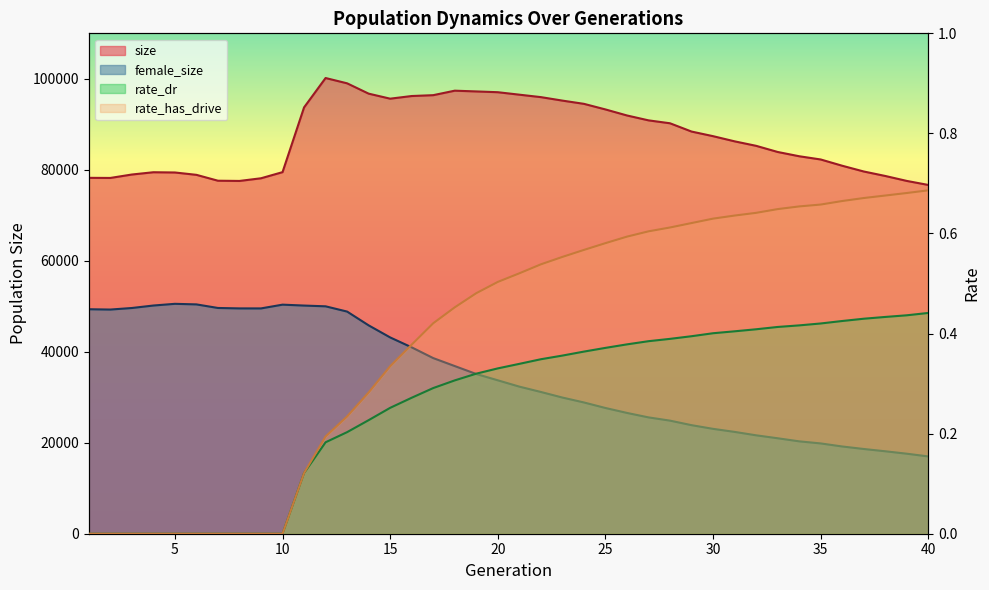

How many rate_has_drive values are between 0 and 1?

40